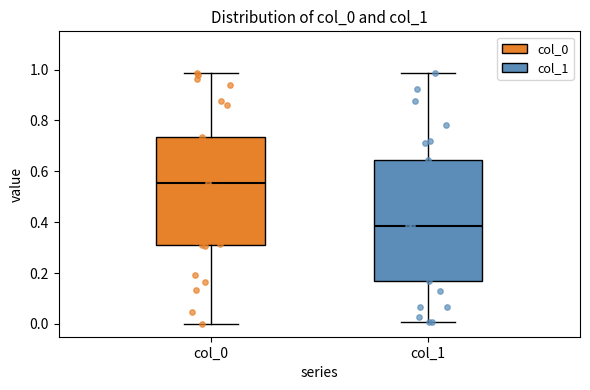

Where is the lower edge of the box for col_0 on the y-axis? The values are not printed on the chart, so give them approximately, as read against the axis.

0.32